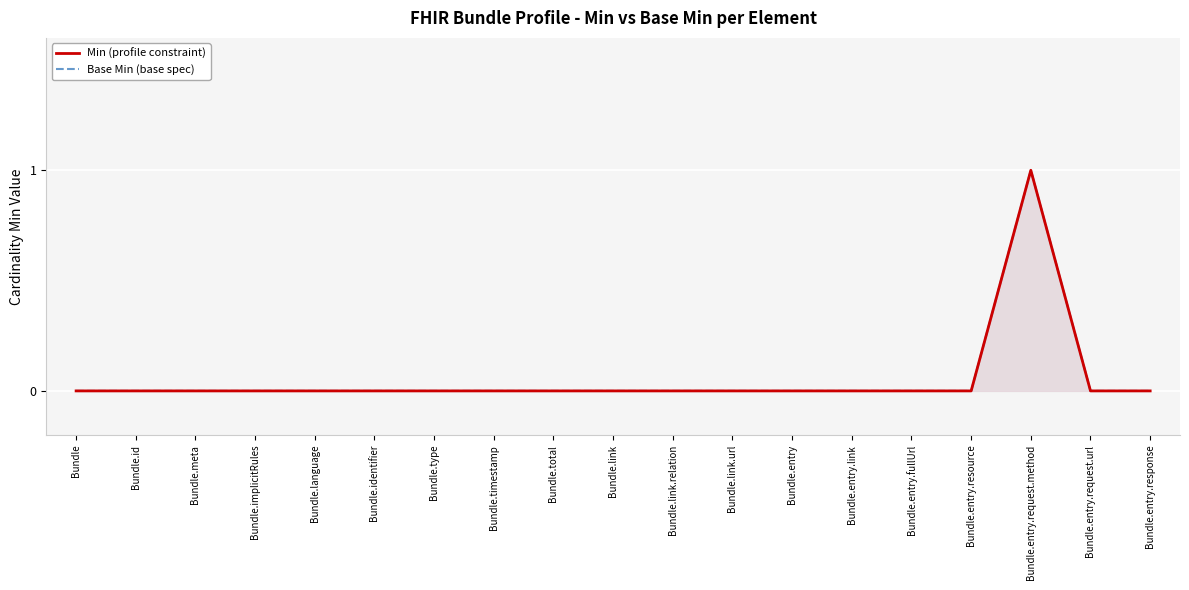

True or false: Min (profile constraint) and Base Min (base spec) cross at least once.

False